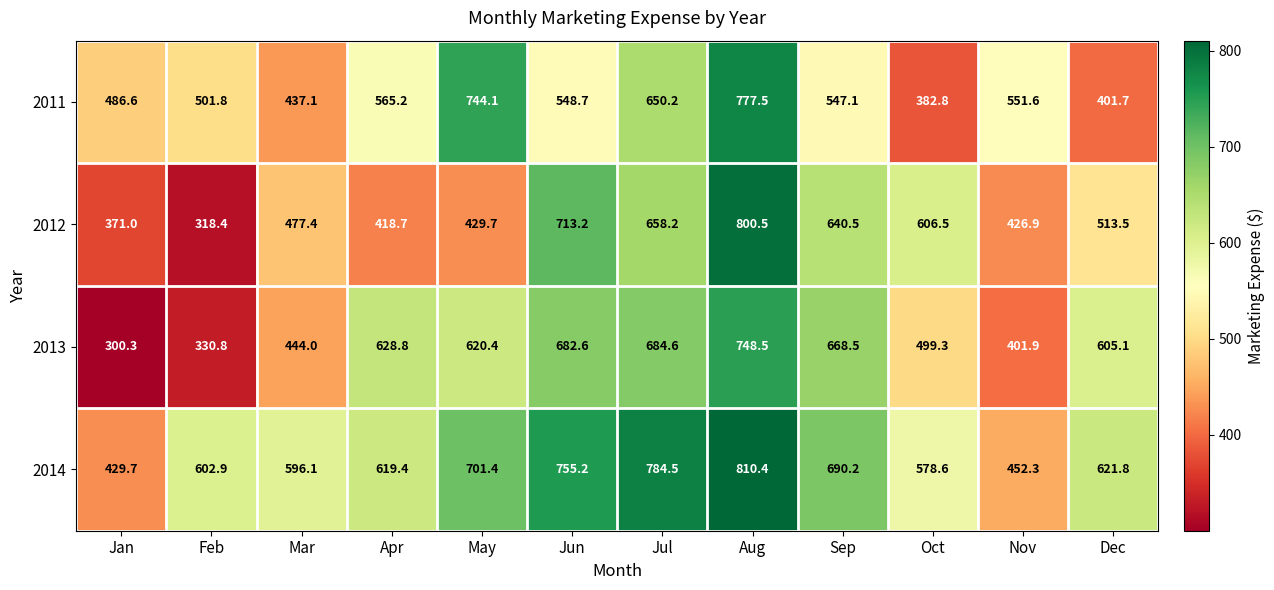

What is the minimum value shown in the chart?

300.3